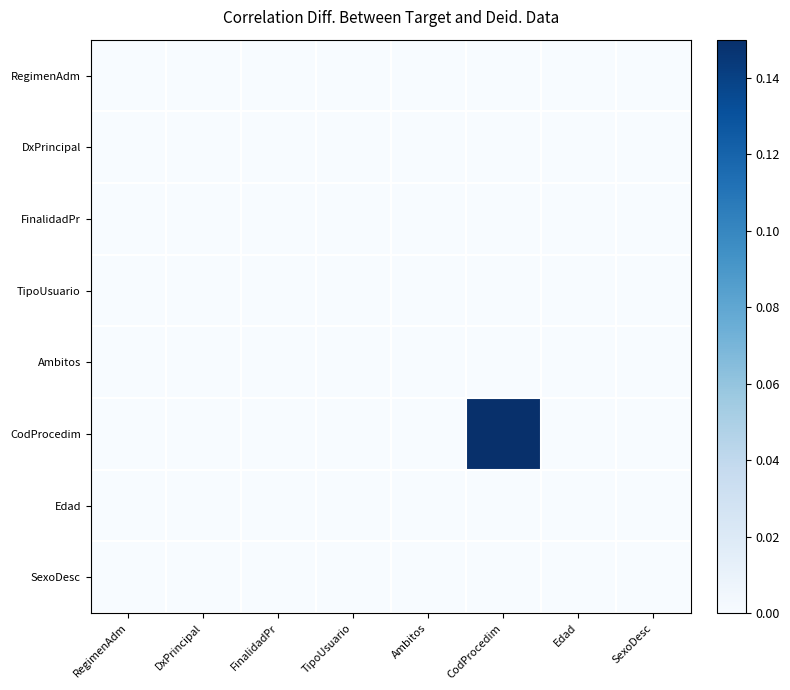

Reading left to right, extract all data points from this chart.

RegimenAdm: RegimenAdm=0.0	DxPrincipal=0.0	FinalidadPr=0.0	TipoUsuario=0.0	Ambitos=0.0	CodProcedim=0.0	Edad=0.0	SexoDesc=0.0
DxPrincipal: RegimenAdm=0.0	DxPrincipal=0.0	FinalidadPr=0.0	TipoUsuario=0.0	Ambitos=0.0	CodProcedim=0.0	Edad=0.0	SexoDesc=0.0
FinalidadPr: RegimenAdm=0.0	DxPrincipal=0.0	FinalidadPr=0.0	TipoUsuario=0.0	Ambitos=0.0	CodProcedim=0.0	Edad=0.0	SexoDesc=0.0
TipoUsuario: RegimenAdm=0.0	DxPrincipal=0.0	FinalidadPr=0.0	TipoUsuario=0.0	Ambitos=0.0	CodProcedim=0.0	Edad=0.0	SexoDesc=0.0
Ambitos: RegimenAdm=0.0	DxPrincipal=0.0	FinalidadPr=0.0	TipoUsuario=0.0	Ambitos=0.0	CodProcedim=0.0	Edad=0.0	SexoDesc=0.0
CodProcedim: RegimenAdm=0.0	DxPrincipal=0.0	FinalidadPr=0.0	TipoUsuario=0.0	Ambitos=0.0	CodProcedim=0.1	Edad=0.0	SexoDesc=0.0
Edad: RegimenAdm=0.0	DxPrincipal=0.0	FinalidadPr=0.0	TipoUsuario=0.0	Ambitos=0.0	CodProcedim=0.0	Edad=0.0	SexoDesc=0.0
SexoDesc: RegimenAdm=0.0	DxPrincipal=0.0	FinalidadPr=0.0	TipoUsuario=0.0	Ambitos=0.0	CodProcedim=0.0	Edad=0.0	SexoDesc=0.0